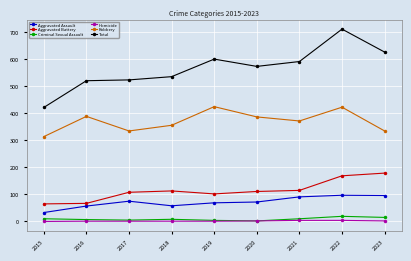

True or false: Robbery and Aggravated Battery intersect in this chart.

False